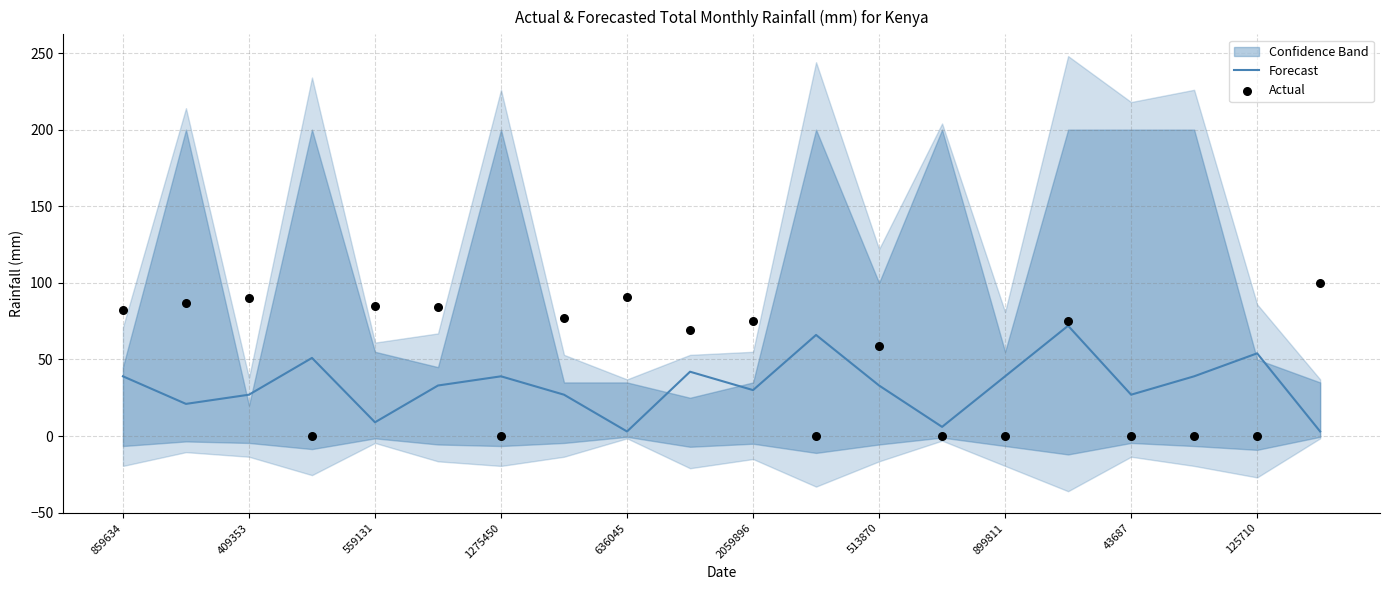

At which category is the sum across all series the highest?

15